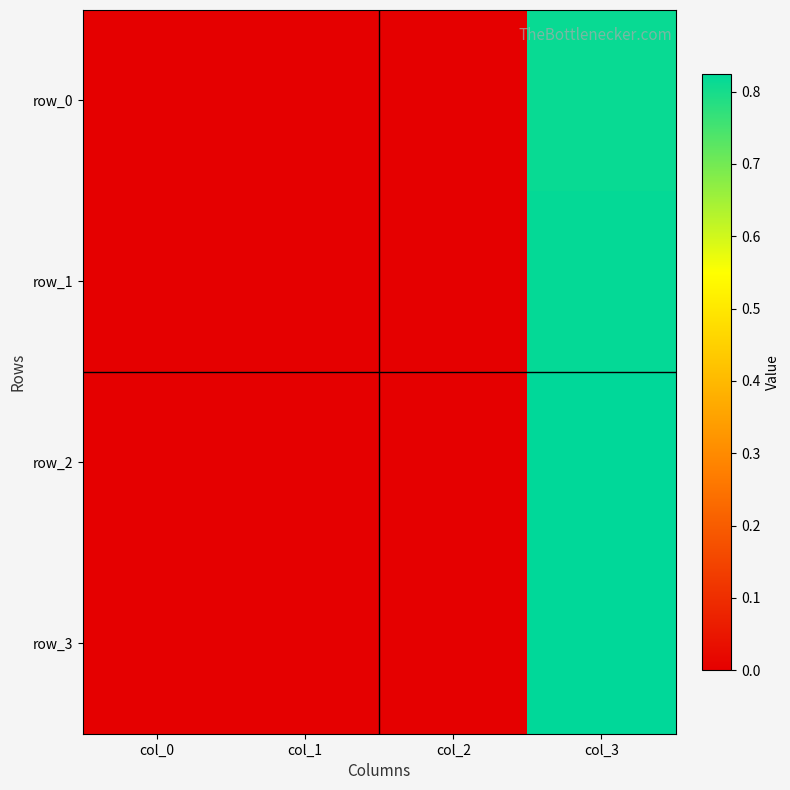

Which series has the largest total across all categories?

row_3